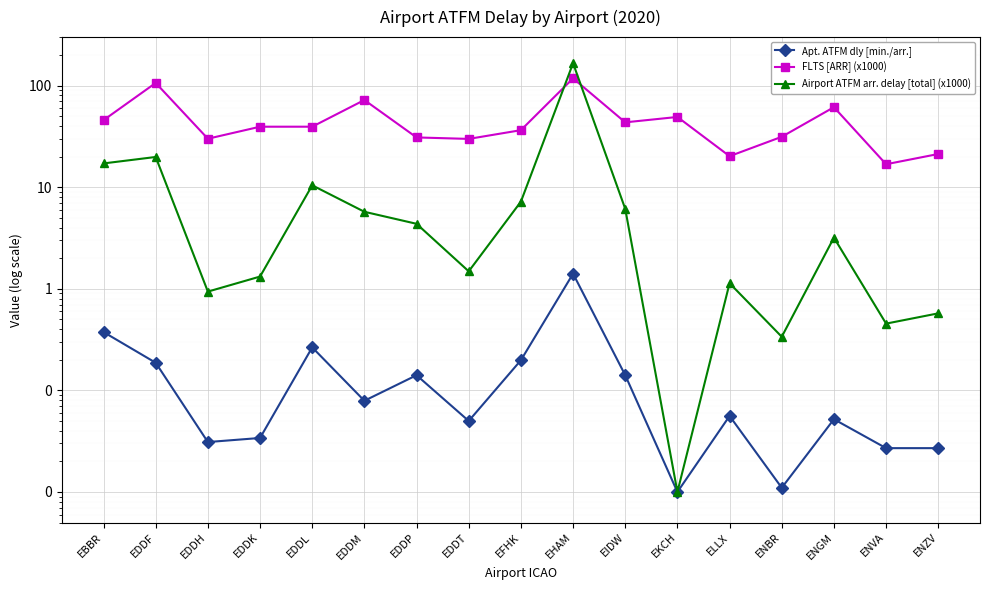

What position from the left is ENBR?

14